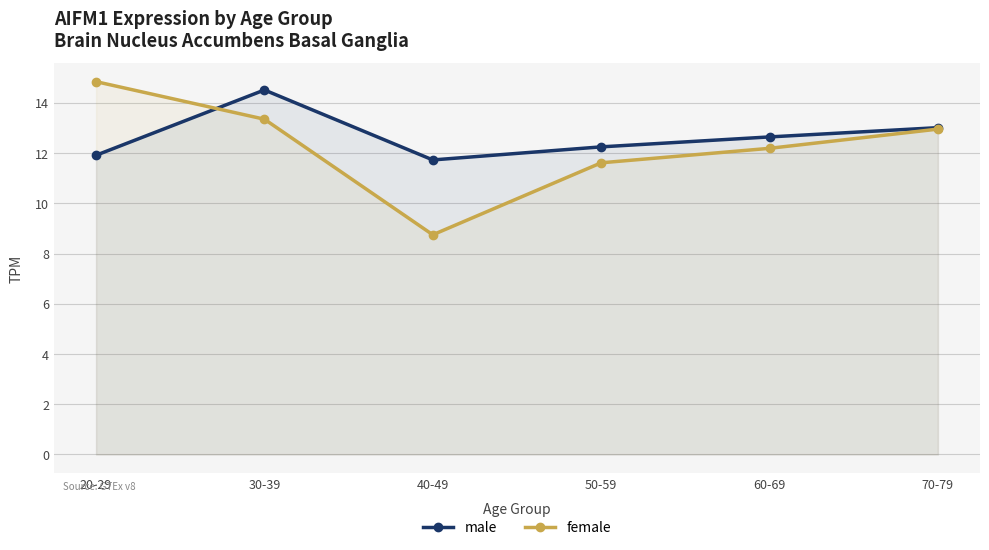

At which label does female first exceed 12?

20-29